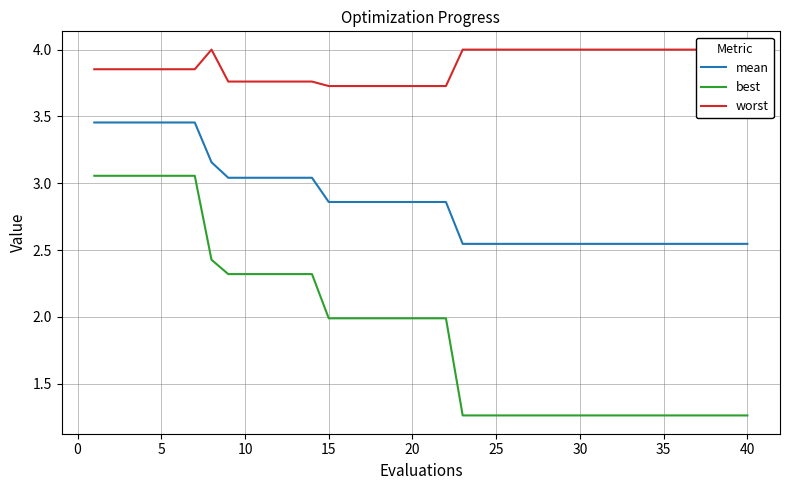

Is it true that mean equals 3.9 at 25?

False